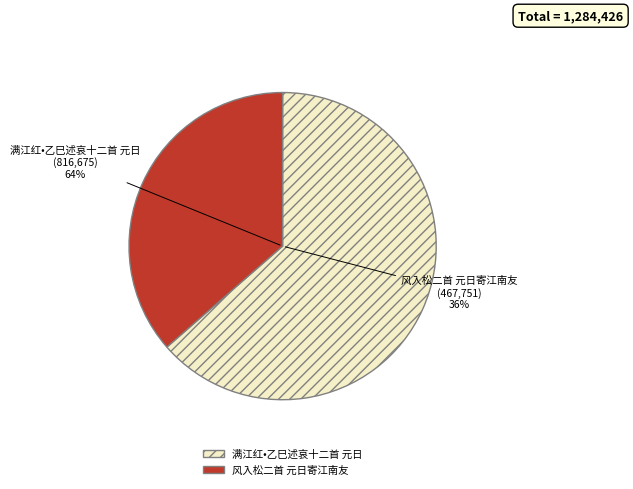

Is it true that 风入松二首 元日寄江南友 is 31% of the pie?

False